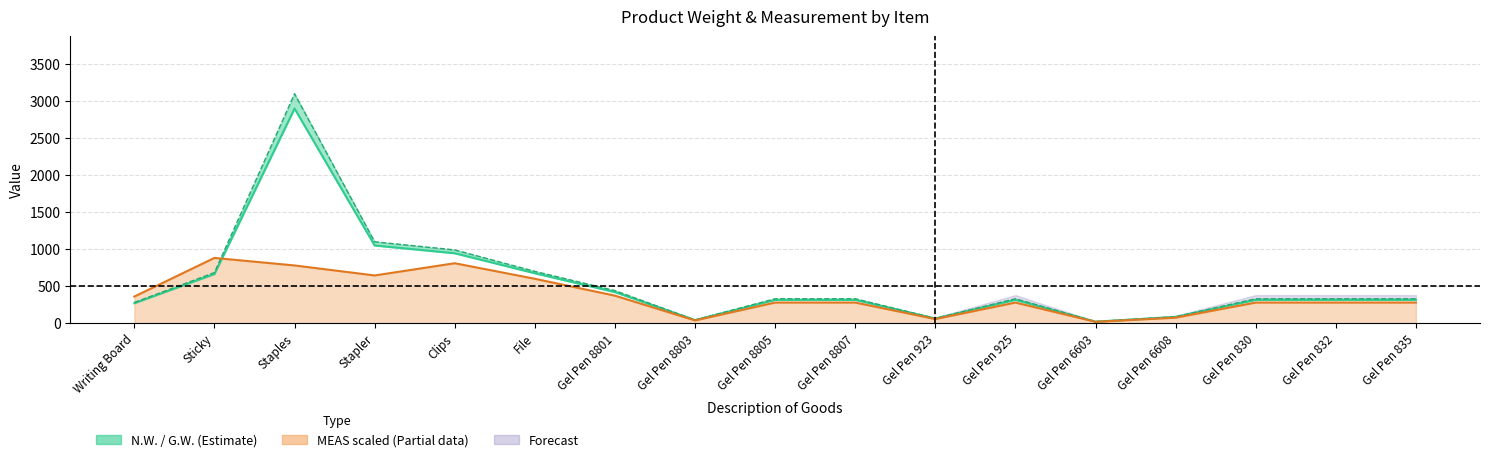

Reading left to right, transcribe all the data shown in this chart.

N.W. (KGS): Writing Board=270.0	Sticky=664.0	Staples=2900.0	Stapler=1050.0	Clips=945.0	File=675.0	Gel Pen 8801=420.0	Gel Pen 8803=42.0	Gel Pen 8805=315.0	Gel Pen 8807=315.0	Gel Pen 923=63.0	Gel Pen 925=315.0	Gel Pen 6603=21.0	Gel Pen 6608=84.0	Gel Pen 830=315.0	Gel Pen 832=315.0	Gel Pen 835=315.0
G.W. (KGS): Writing Board=280.0	Sticky=684.0	Staples=3100.0	Stapler=1100.0	Clips=990.0	File=700.0	Gel Pen 8801=440.0	Gel Pen 8803=44.0	Gel Pen 8805=330.0	Gel Pen 8807=330.0	Gel Pen 923=66.0	Gel Pen 925=330.0	Gel Pen 6603=22.0	Gel Pen 6608=88.0	Gel Pen 830=330.0	Gel Pen 832=330.0	Gel Pen 835=330.0
MEAS (CBM): Writing Board=360.0	Sticky=882.0	Staples=780.0	Stapler=645.0	Clips=810.0	File=600.0	Gel Pen 8801=372.0	Gel Pen 8803=37.2	Gel Pen 8805=279.0	Gel Pen 8807=279.0	Gel Pen 923=55.8	Gel Pen 925=279.0	Gel Pen 6603=18.6	Gel Pen 6608=74.4	Gel Pen 830=279.0	Gel Pen 832=279.0	Gel Pen 835=279.0